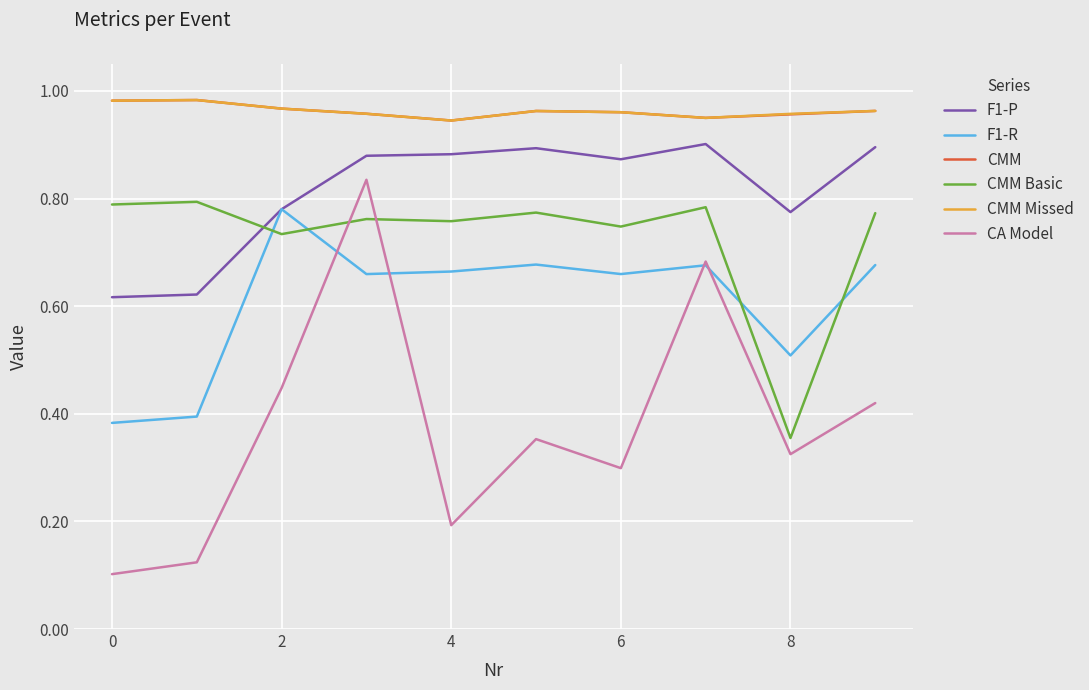

Which series has the largest range (max minus min)?

CA Model